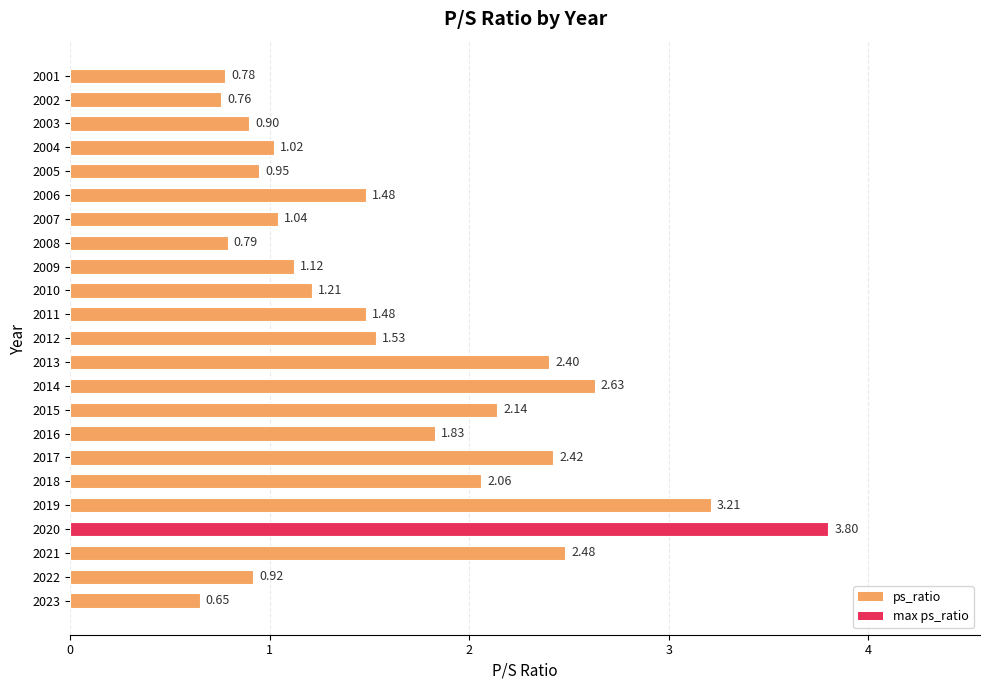

What is the ratio of the value at 2023 to the value at 2021?

0.3